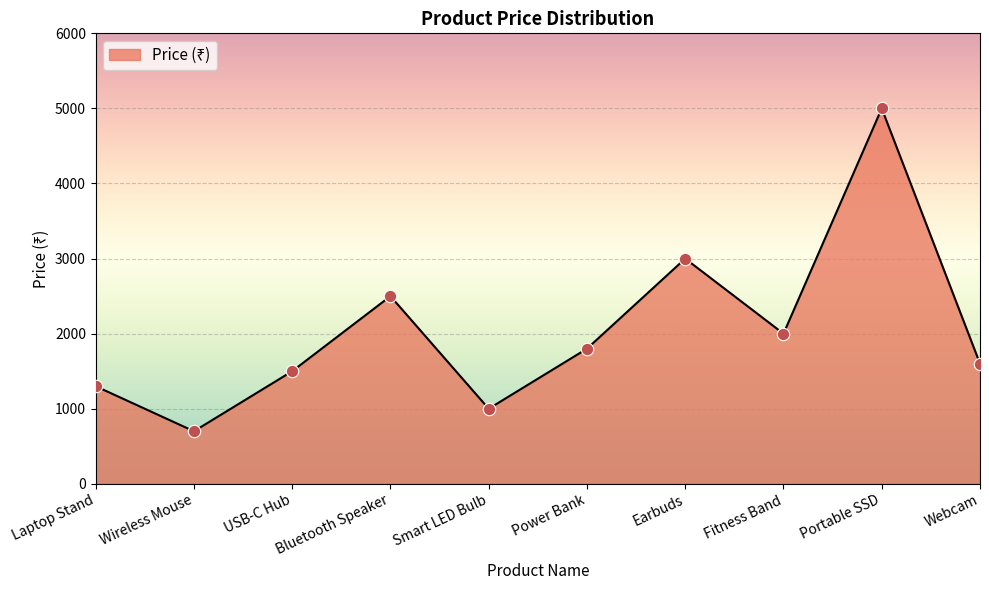

What is the change in value from Laptop Stand to Wireless Mouse?

-600